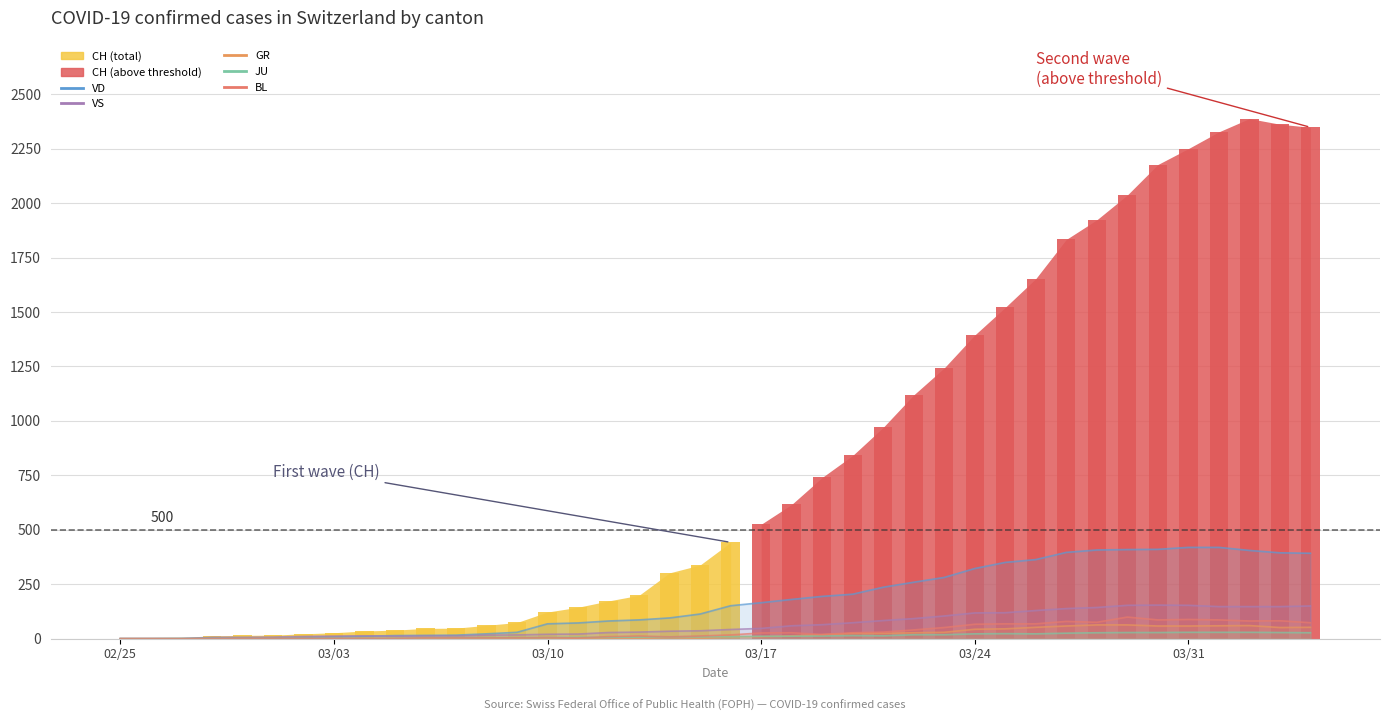

What is the difference between the maximum and minimum values in the GR series?

63